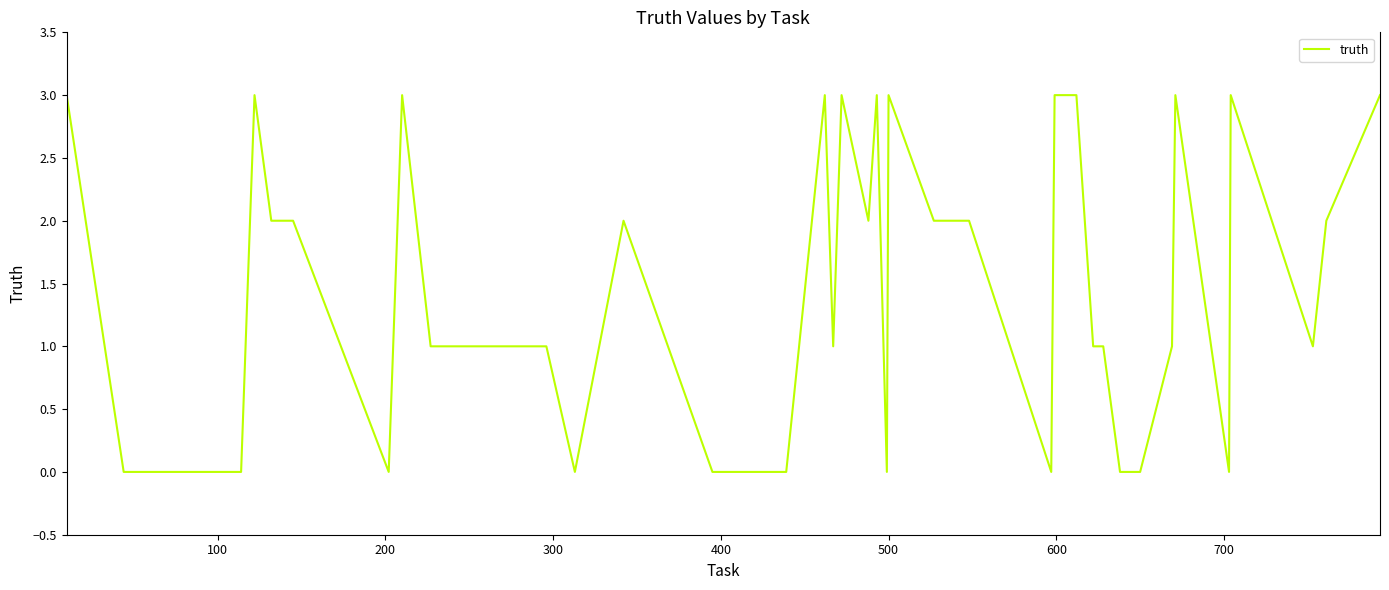

What is the maximum value shown in the chart?

3